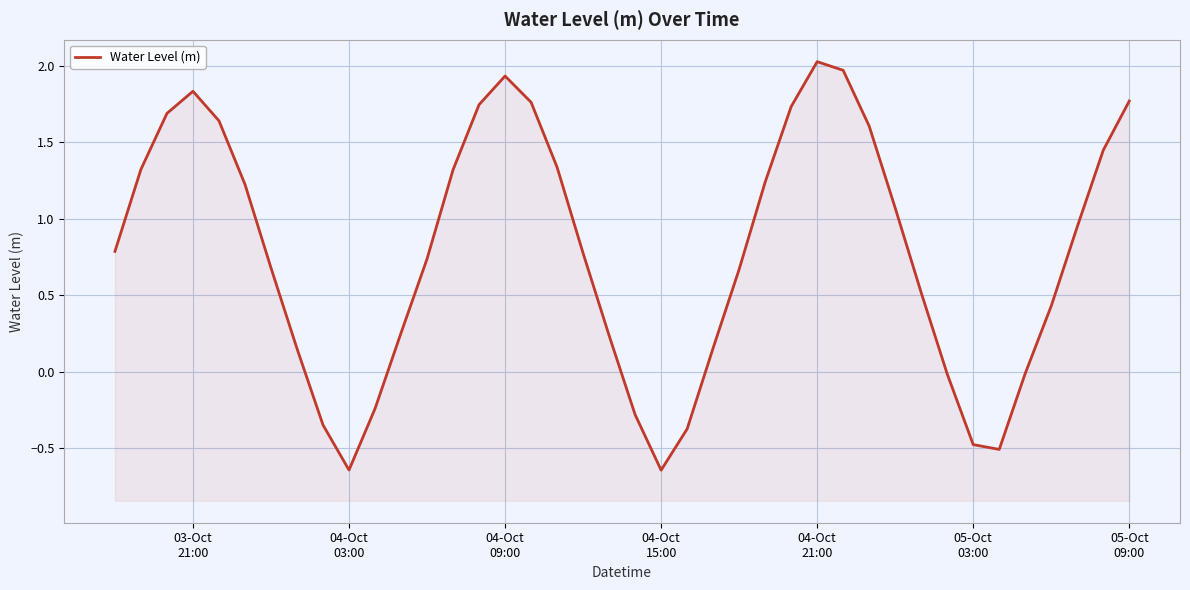

What is the value of the 6th point from the left?

1.2